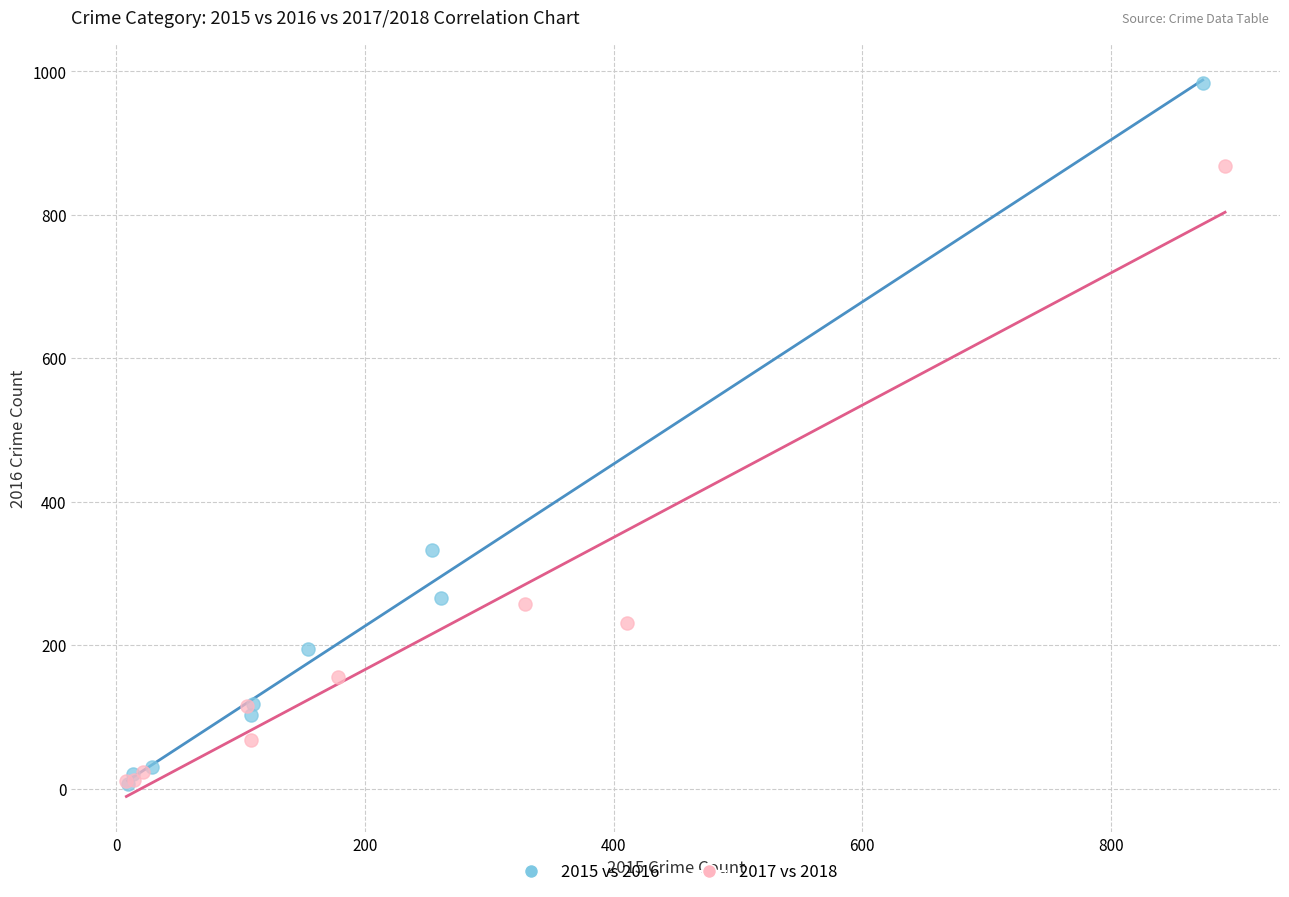

What are all the series names shown in the legend?

2015 vs 2016, 2017 vs 2018